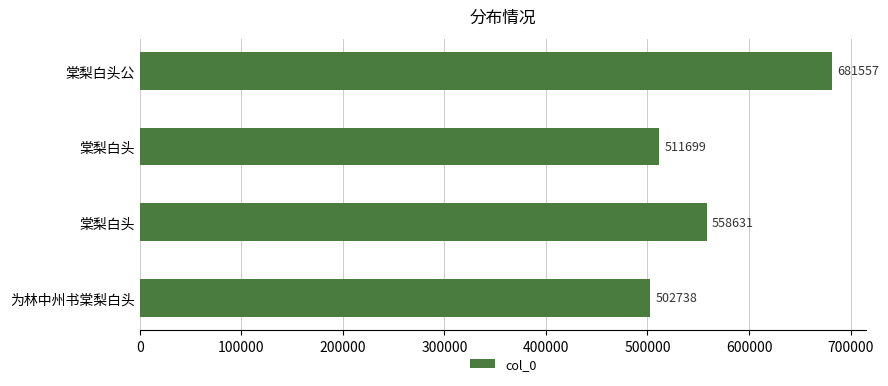

How many data points does each series have?

4